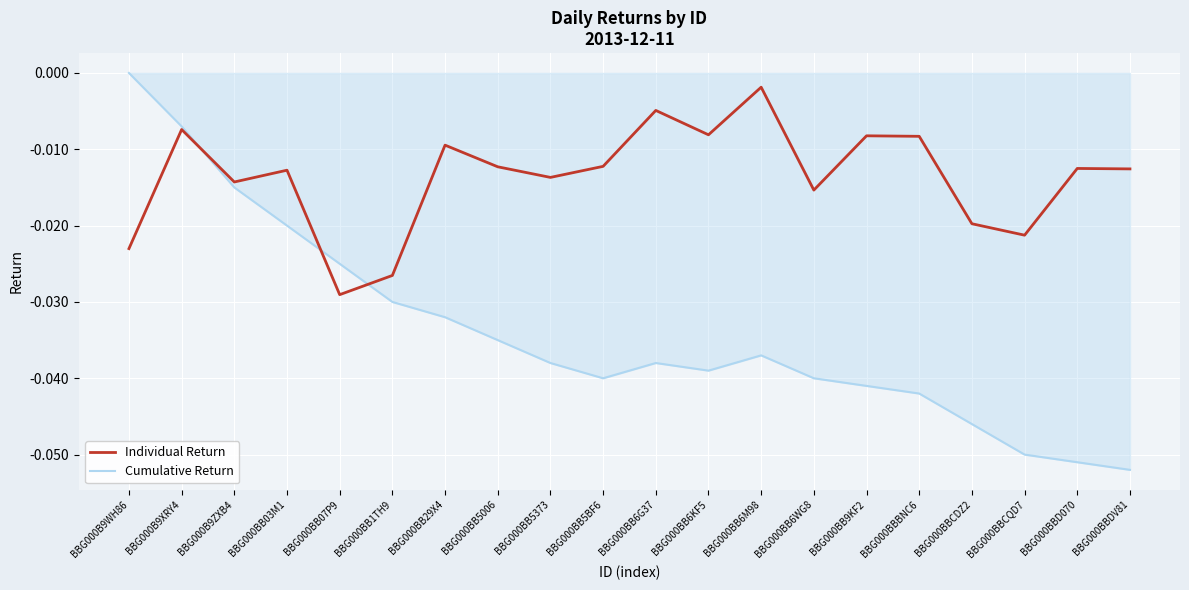

Which series changed the most between BBG000BB03M1 and BBG000BB6M98?

Cumulative Return